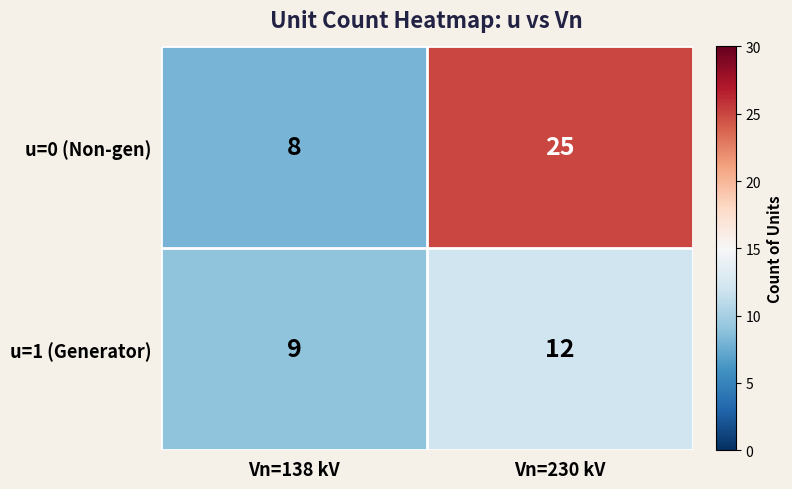

Which series has the largest range (max minus min)?

u=0 (Non-gen)